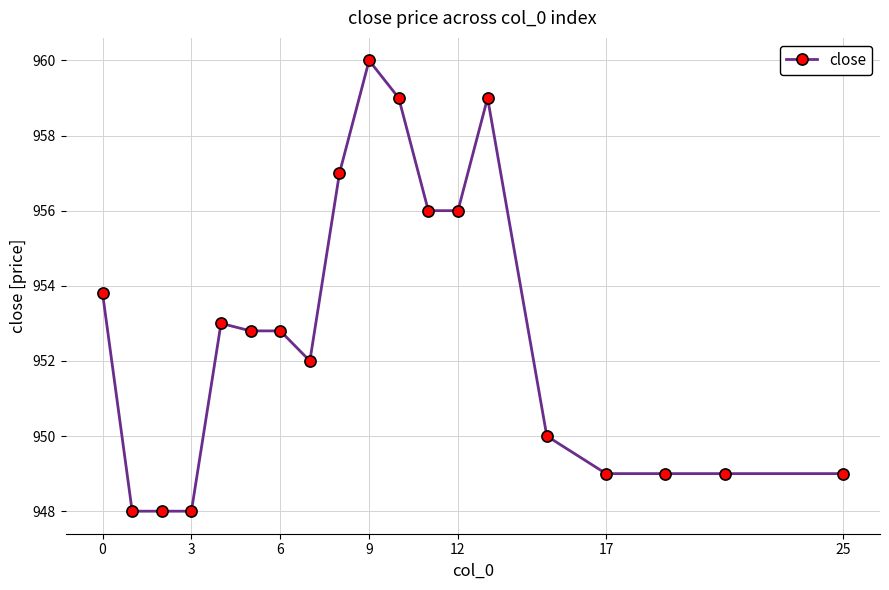

What is the smallest value displayed?

948.0